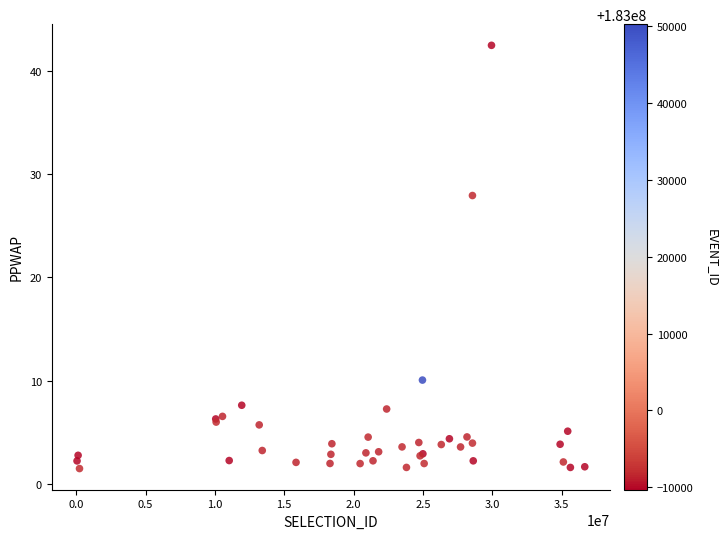

What Y value in the scatter plot is closest to 21?

27.9